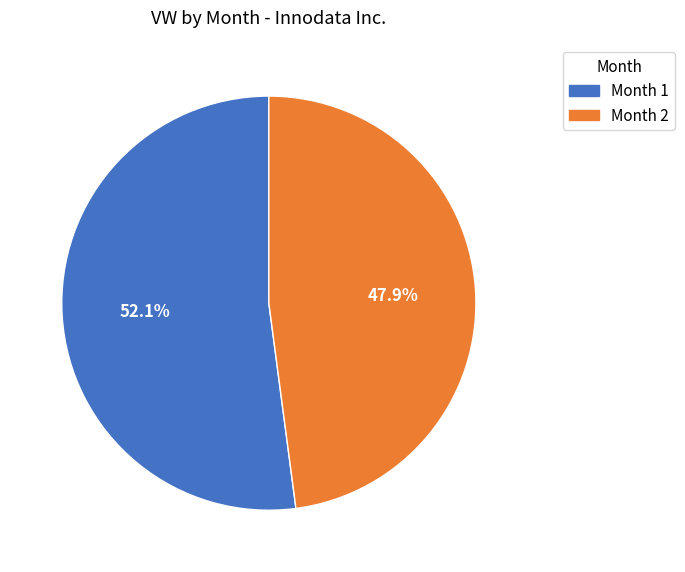

What is the ratio of the value at Month 2 to the value at Month 1?

0.9